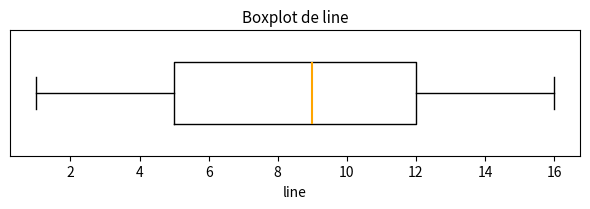

Where is the left edge of the box on the x-axis? The values are not printed on the chart, so give them approximately, as read against the axis.

5